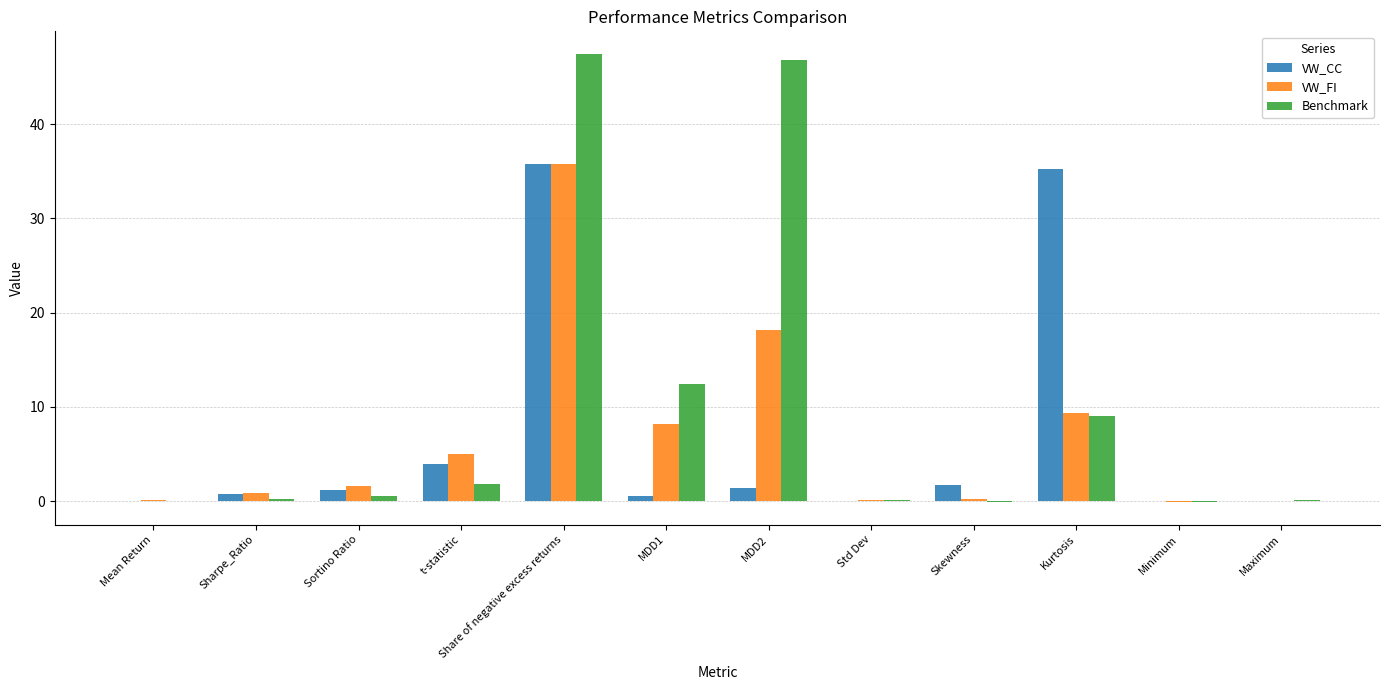

At which category is the sum across all series the highest?

Share of negative excess returns